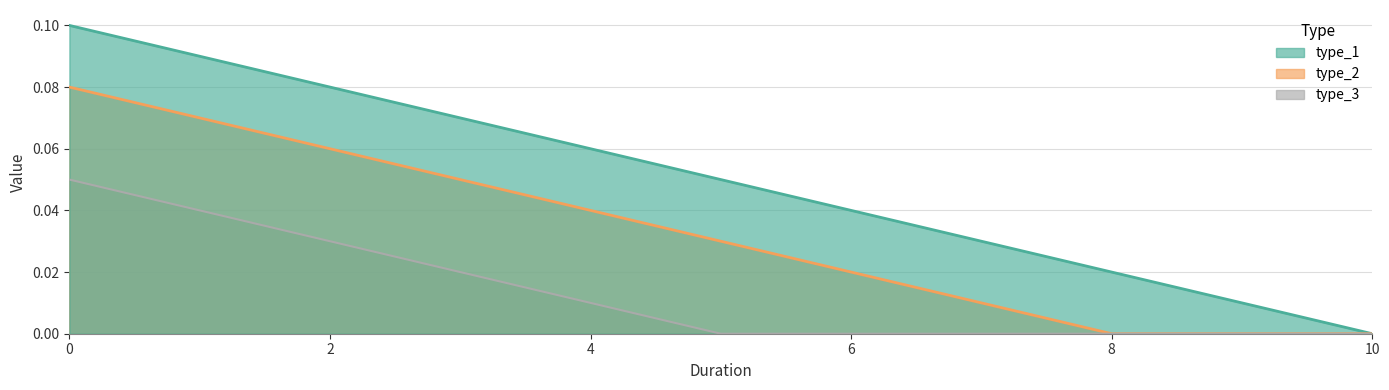

Which series has the largest total across all categories?

type_1